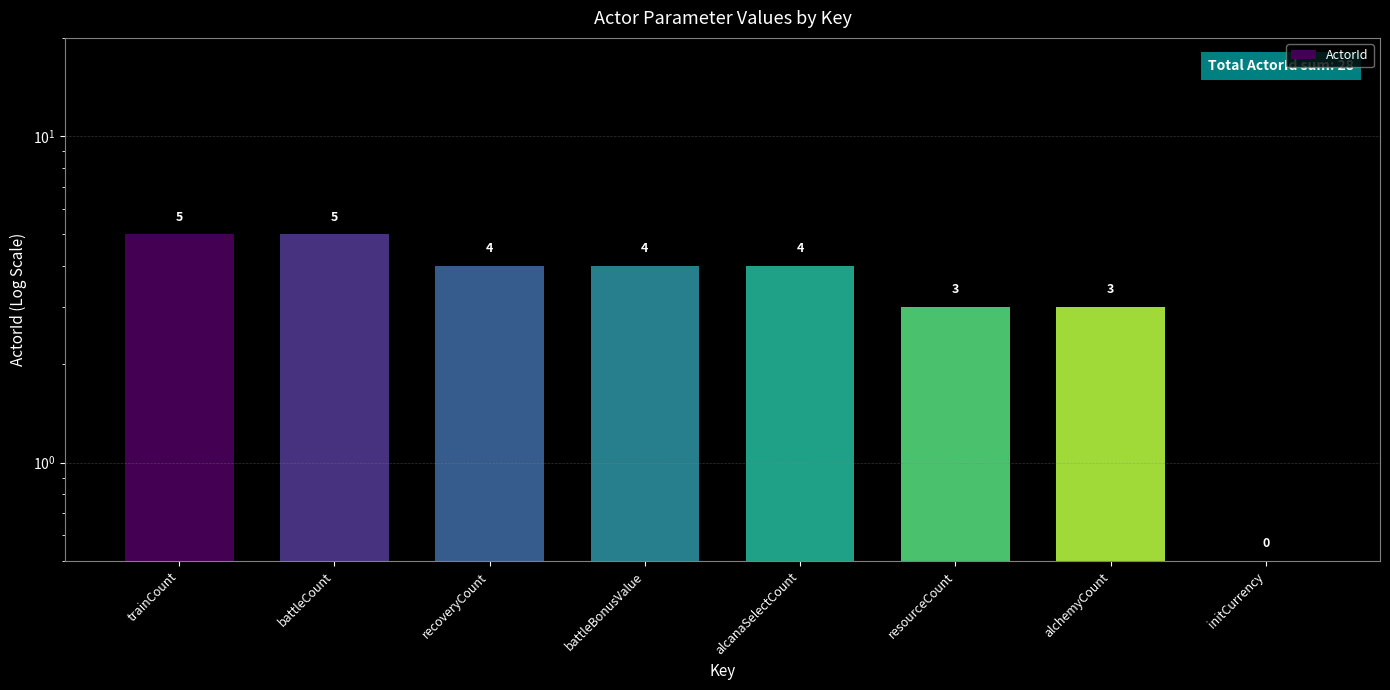

What is the change in value from battleCount to initCurrency?

-4.5